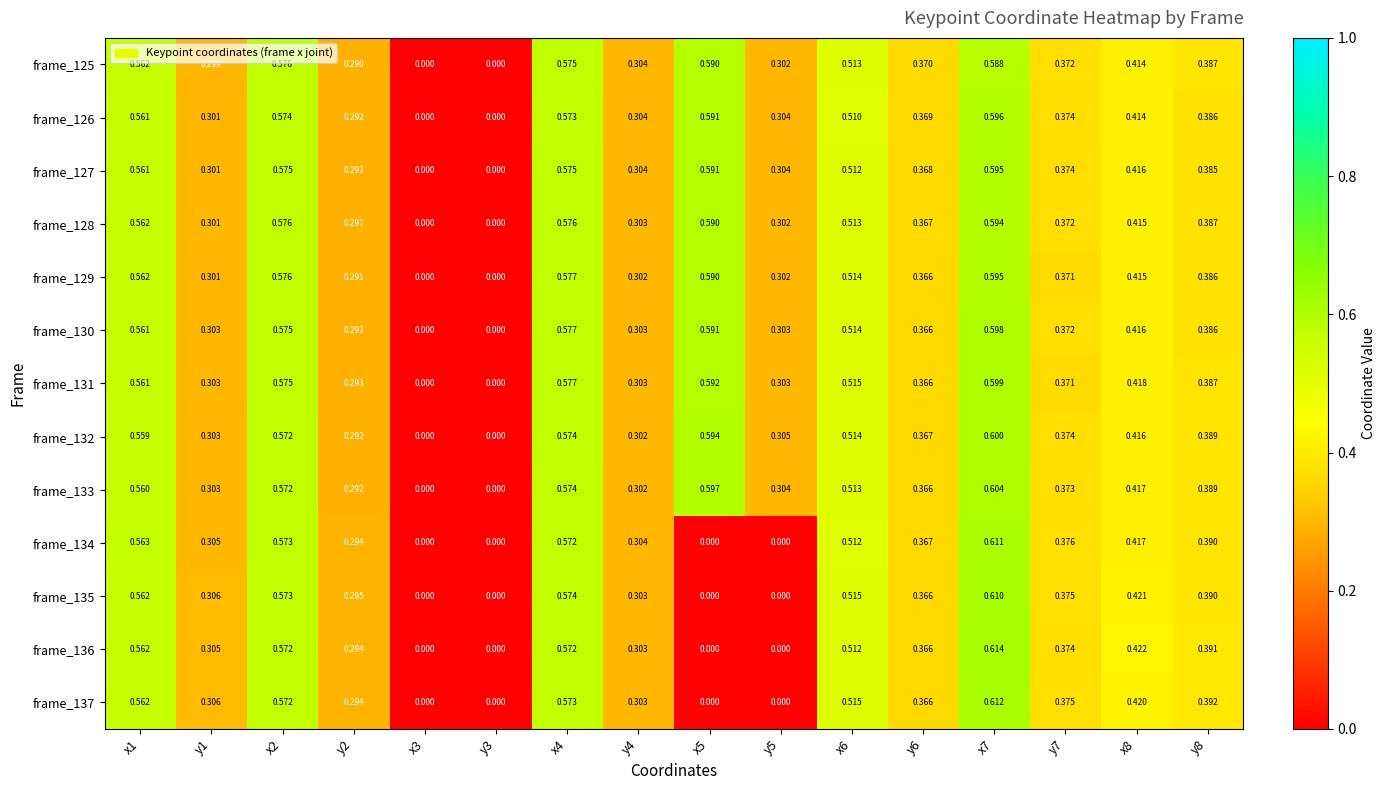

Is the value of frame_136 at y2 greater than the value of frame_135 at x1?

No